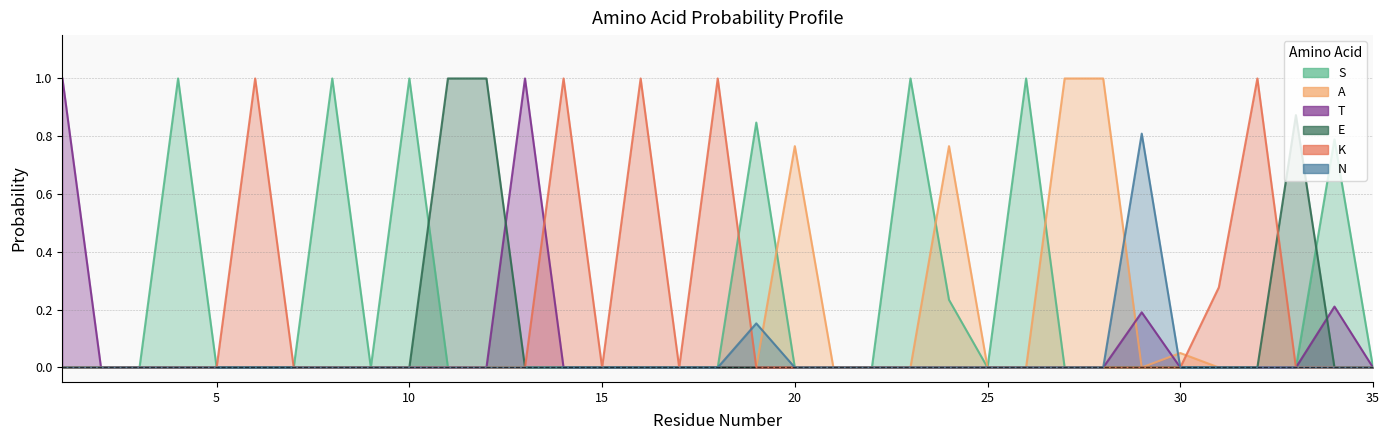

What is the difference between the highest and lowest values at 28?

1.0